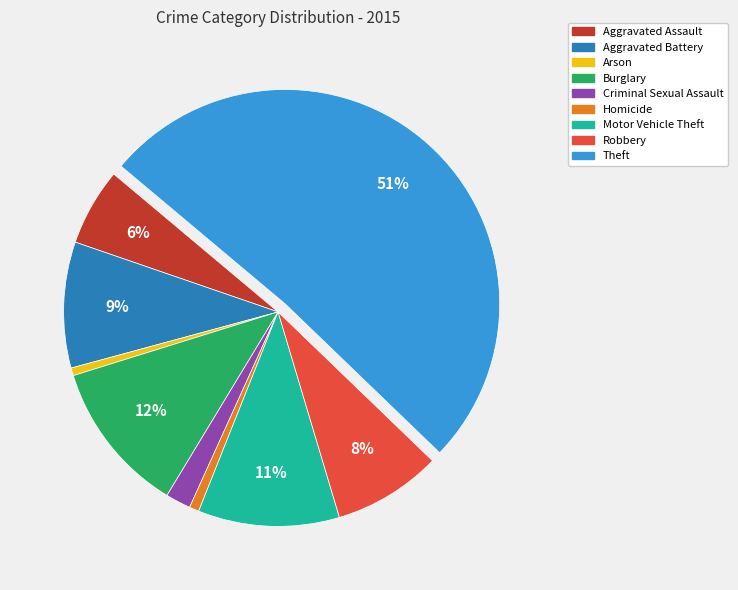

How many segments does this pie chart have?

9